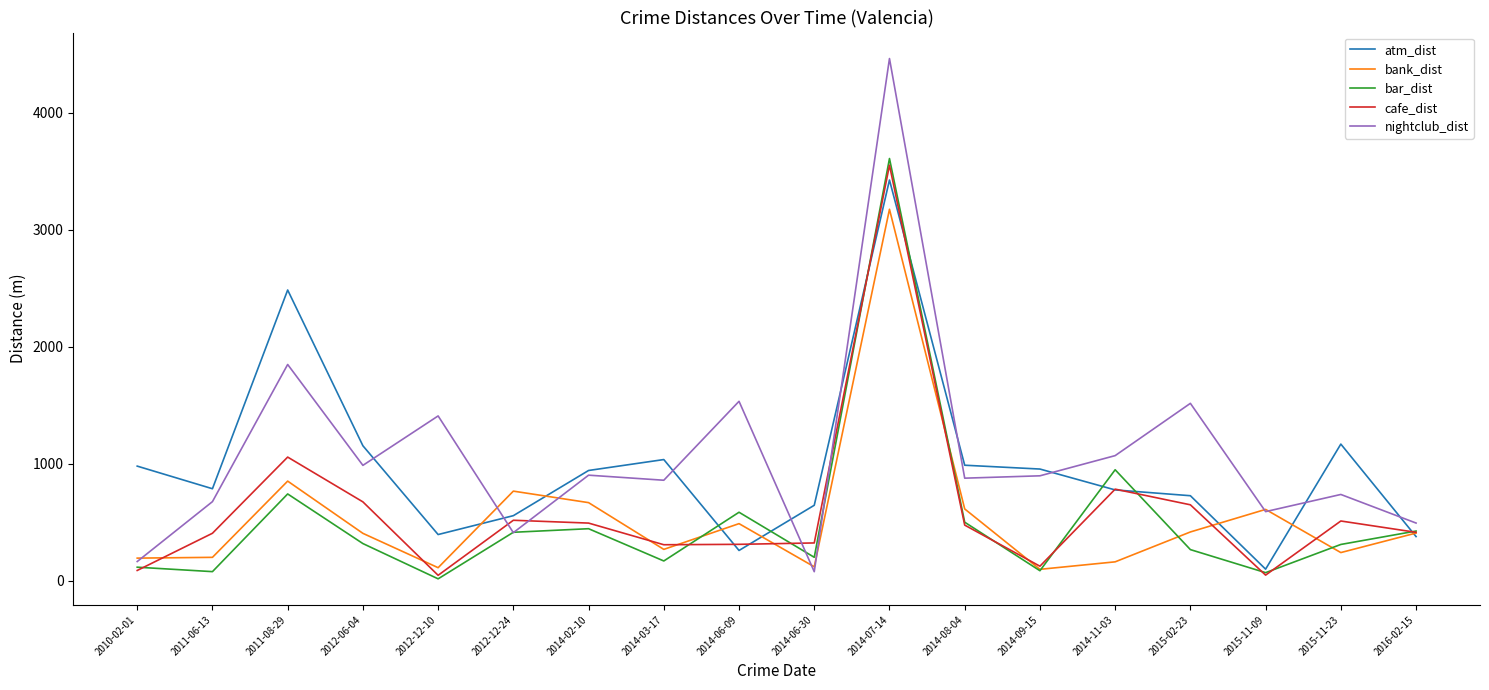

What is the greatest value displayed?

4463.3